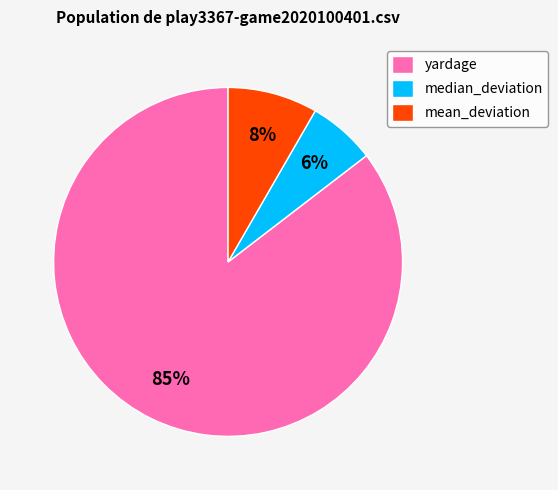

Which category has the smallest portion of the pie?

median_deviation